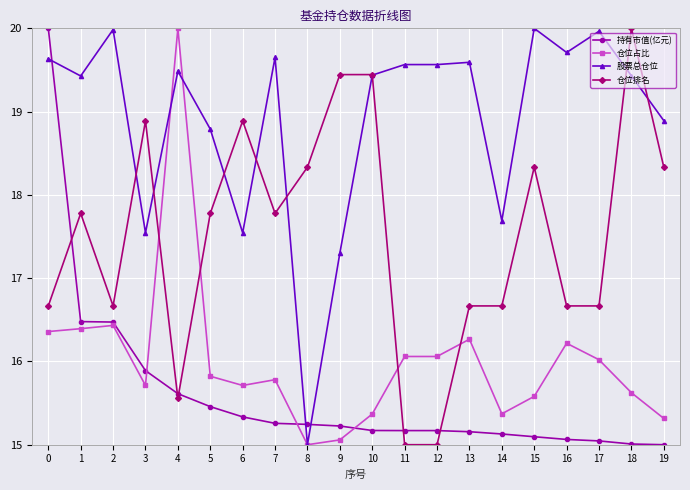

What is the difference between the maximum and minimum values in the 股票总仓位 series?

5.0